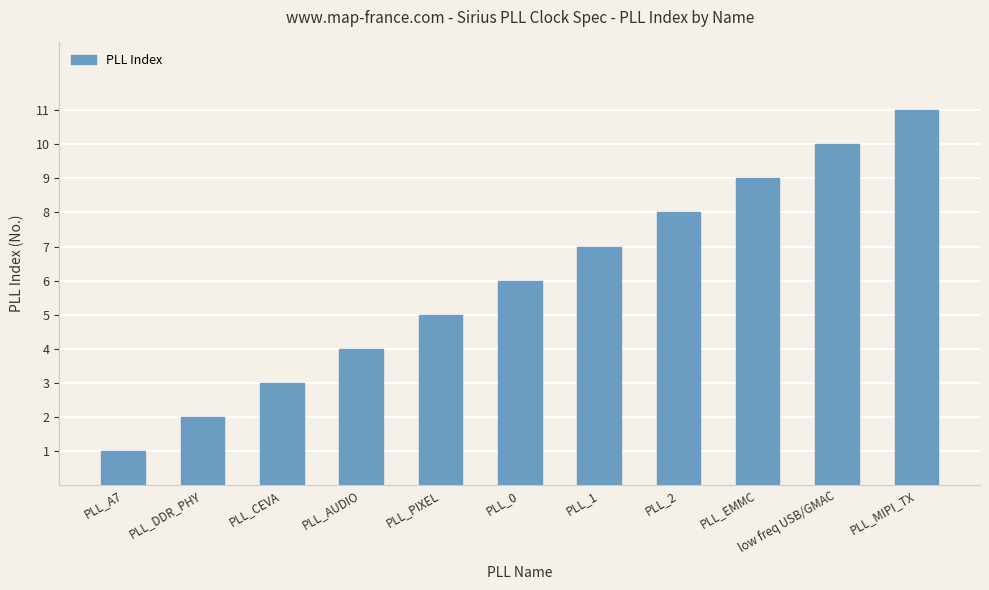

What is the label of the 8th bar from the right?

PLL_AUDIO